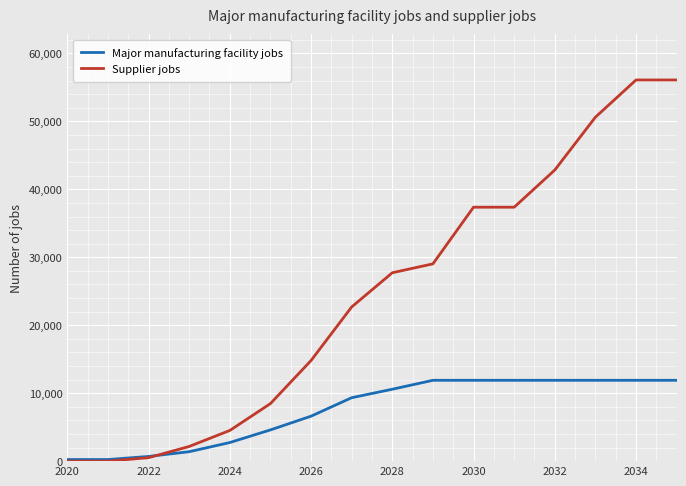

List the series in order of their peak value, highest first.

Supplier jobs, Major manufacturing facility jobs